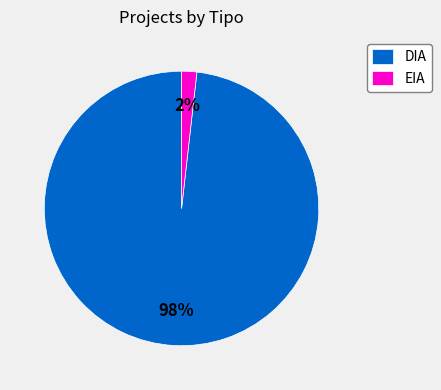

Rank the categories by value from highest to lowest.

DIA, EIA